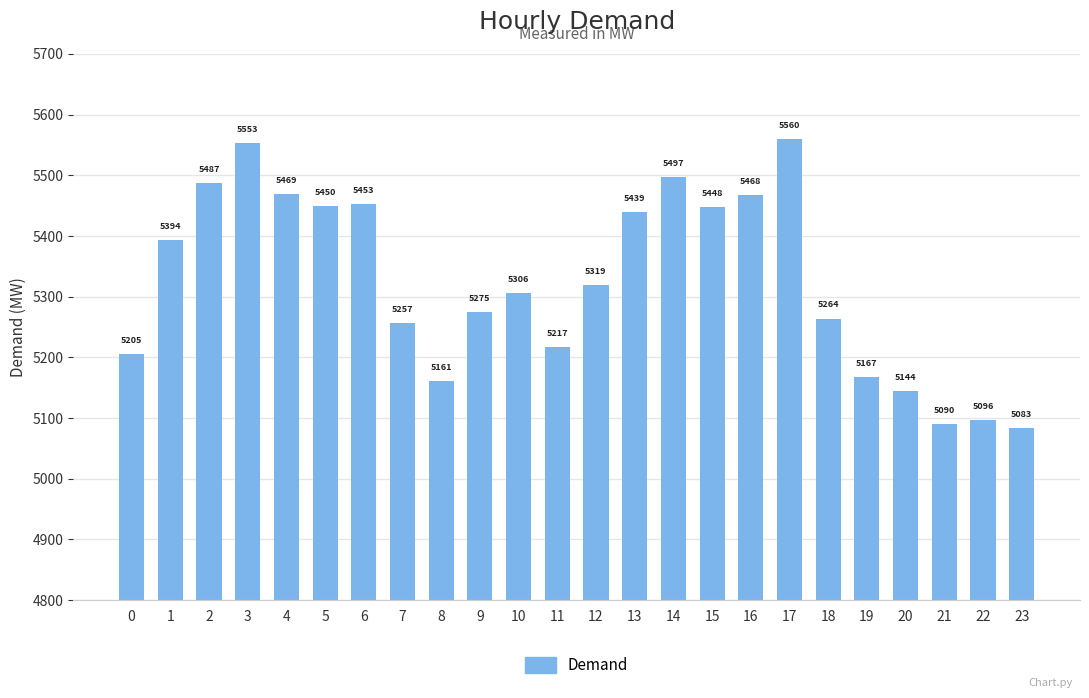

How many bars are there in total?

24